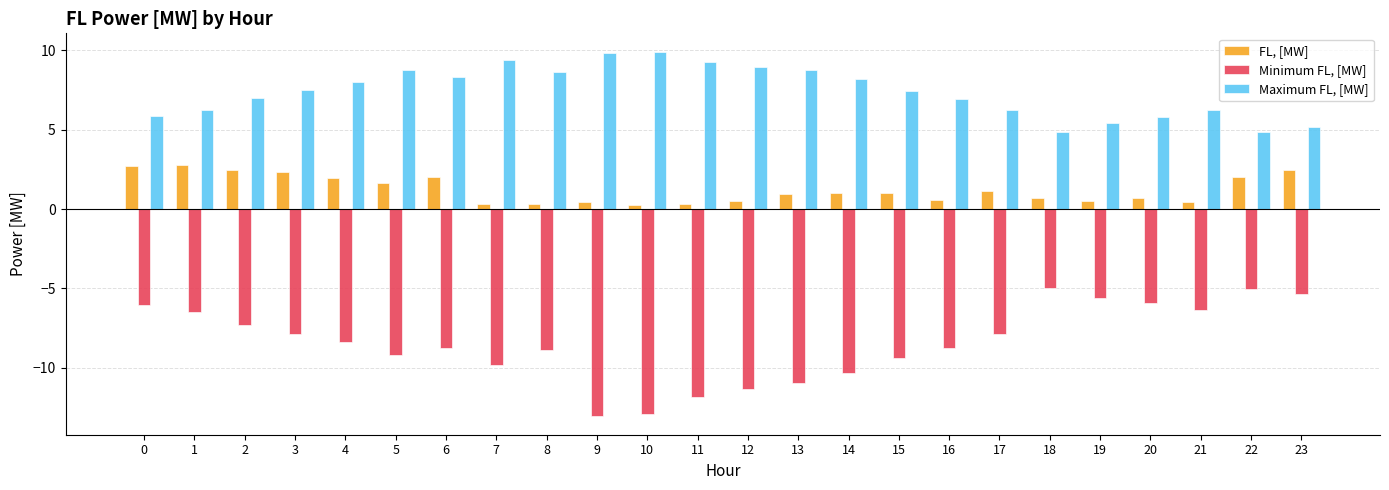

The Maximum FL, [MW] series shows 7.0 at 2. True or false?

True